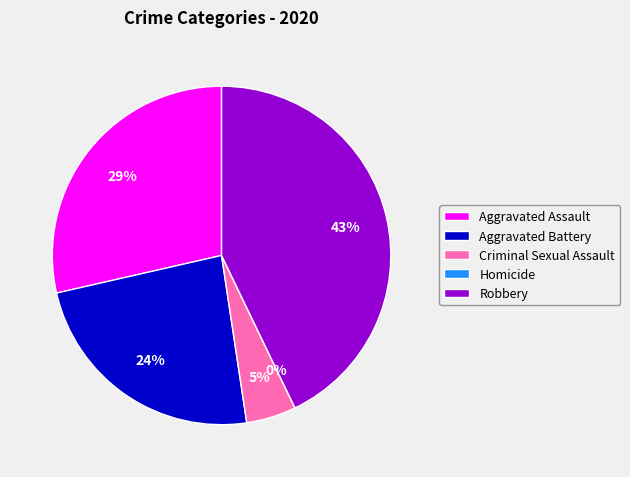

To the nearest percent, what is the average slice percentage?

20%